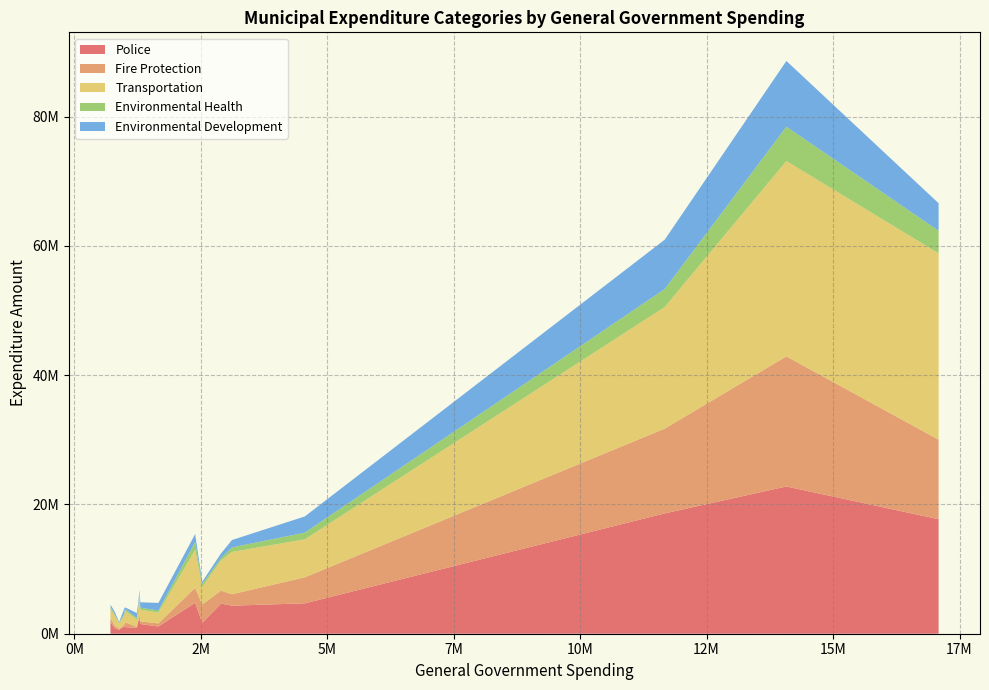

Reading left to right, transcribe all the data shown in this chart.

Police: Fredericton=18613450	Moncton=17712952	Saint John=22777842	Bathurst=4661419	Campbellton=2221089	Dalhousie=856711	Dieppe=4699936	Edmundston=4340843	Miramichi=4802916	Caraquet=908955	Grand Falls=1777243	Oromocto=1695872	Sackville=1502624	Shediac=1118320	Shippagan=616086	St. Stephen=1020948	Sussex=858207	Tracadie-Sheila=1151083	Woodstock=1817133
Fire Protection: Fredericton=13112357	Moncton=12303877	Saint John=20123989	Bathurst=2004260	Campbellton=682565	Dalhousie=402901	Dieppe=4025566	Edmundston=1769466	Miramichi=2289970	Caraquet=139163	Grand Falls=218309	Oromocto=2811682	Sackville=411426	Shediac=479500	Shippagan=167850	St. Stephen=770511	Sussex=398020	Tracadie-Sheila=230100	Woodstock=601500
Transportation: Fredericton=18813519	Moncton=28827418	Saint John=30211635	Bathurst=4671811	Campbellton=3158091	Dalhousie=1595569	Dieppe=5874956	Edmundston=6545951	Miramichi=5878469	Caraquet=1157080	Grand Falls=1586931	Oromocto=2720020	Sackville=1783839	Shediac=1684900	Shippagan=786900	St. Stephen=1771027	Sussex=1481900	Tracadie-Sheila=1496500	Woodstock=1409378
Environmental Health: Fredericton=2782227	Moncton=3485421	Saint John=5317943	Bathurst=365245	Campbellton=417325	Dalhousie=116500	Dieppe=1034772	Edmundston=695895	Miramichi=1216920	Caraquet=224130	Grand Falls=265040	Oromocto=497045	Sackville=333570	Shediac=306860	Shippagan=121600	St. Stephen=265415	Sussex=403300	Tracadie-Sheila=215576	Woodstock=304820
Environmental Development: Fredericton=7629427	Moncton=4259717	Saint John=10163054	Bathurst=720975	Campbellton=288907	Dalhousie=432537	Dieppe=2506271	Edmundston=1142706	Miramichi=1228079	Caraquet=778879	Grand Falls=743805	Oromocto=327315	Sackville=832704	Shediac=1175918	Shippagan=117300	St. Stephen=251055	Sussex=354180	Tracadie-Sheila=810639	Woodstock=345393